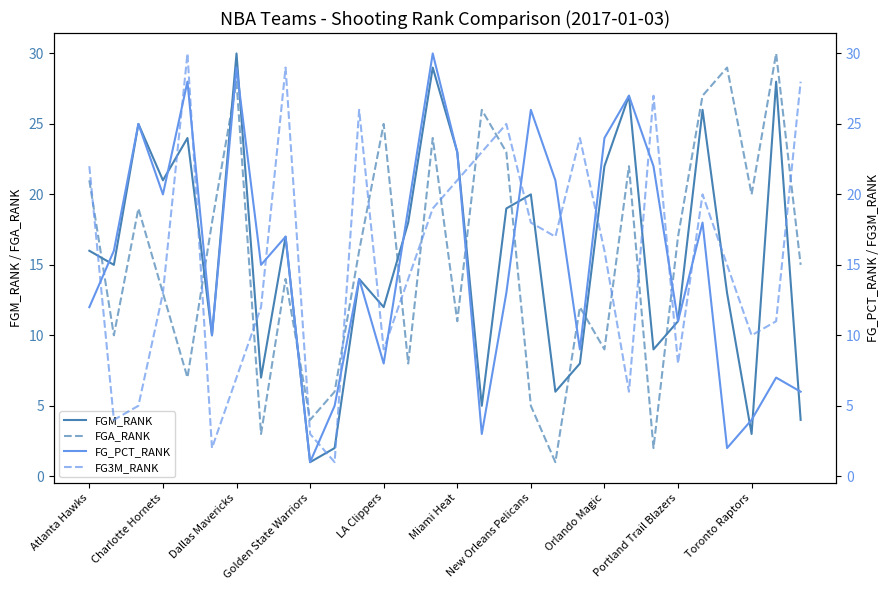

What is the value of the FG_PCT_RANK point at the 30th from the left?

6